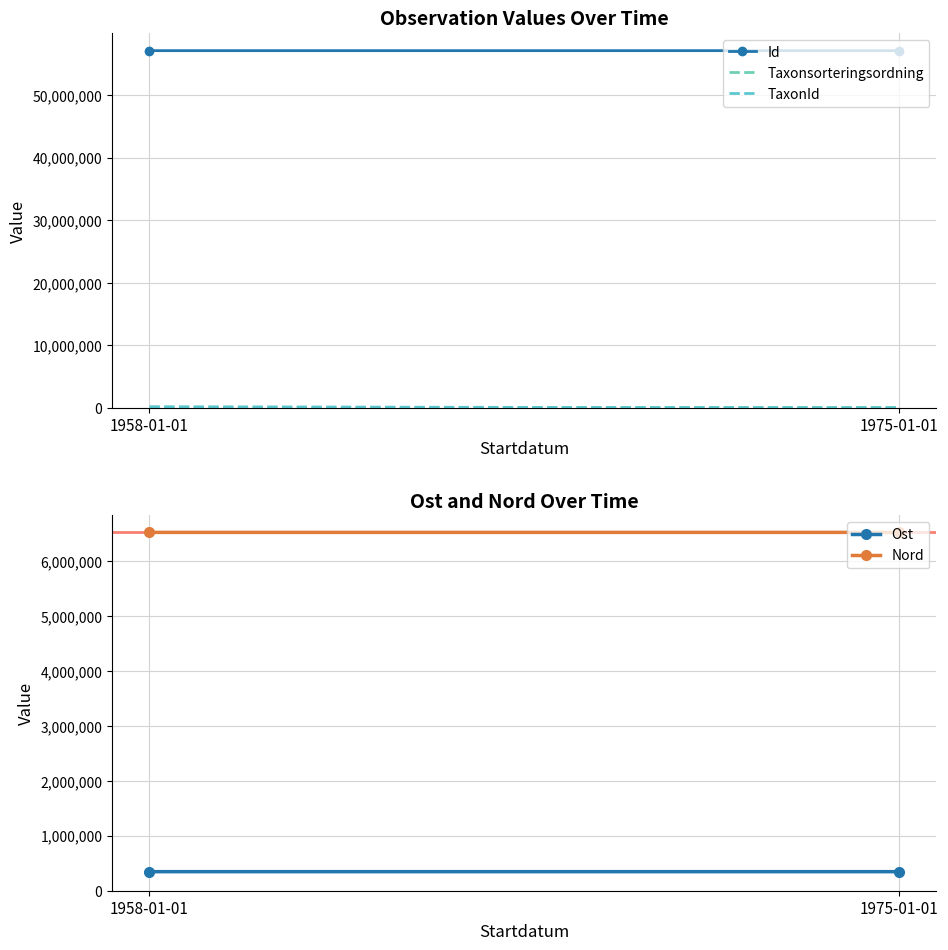

Which category has the lowest value across all series?

1975-01-01